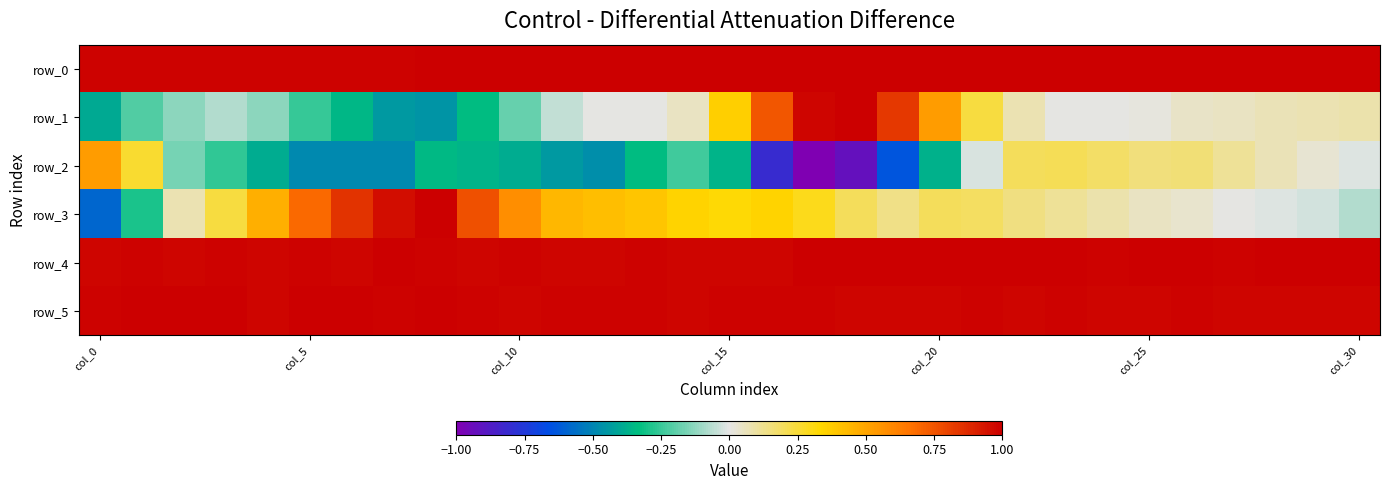

Rank the series by their maximum value, from highest to lowest.

row_0, row_1, row_3, row_4, row_5, row_2